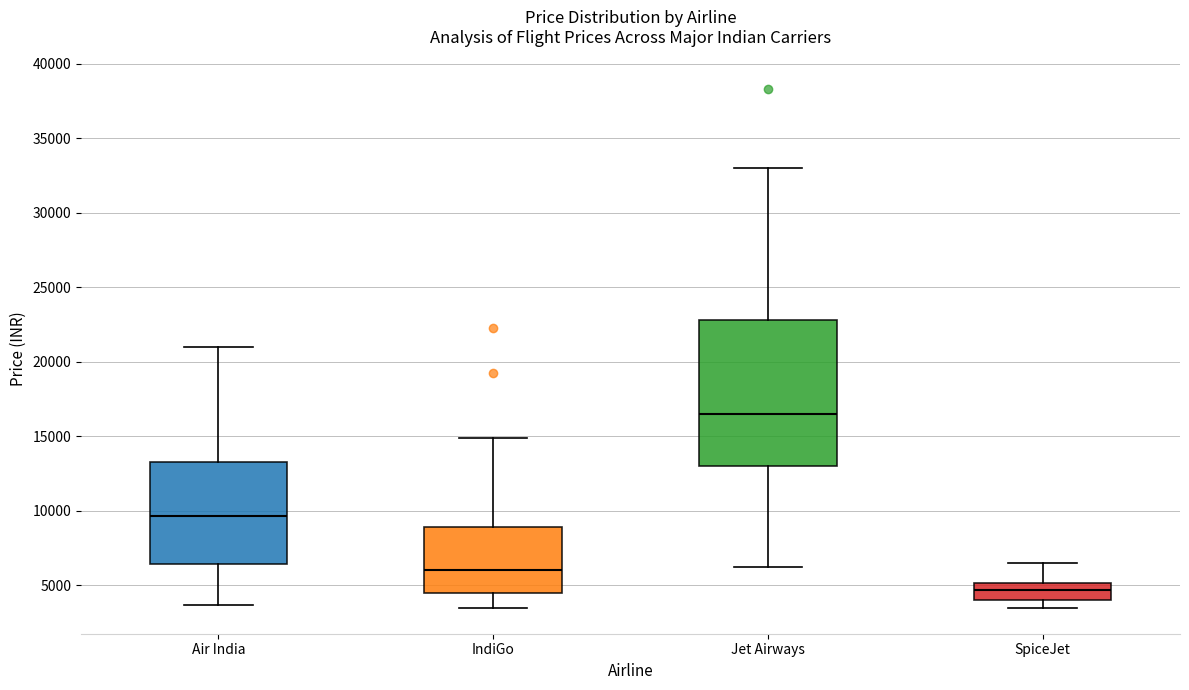

Comparing the boxes themselves (not the whiskers), which one is the tallest?

Jet Airways